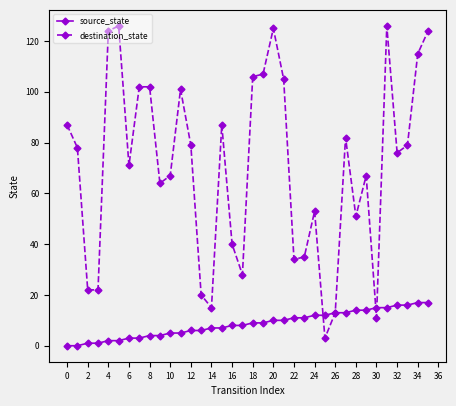

Which series has the largest range (max minus min)?

destination_state